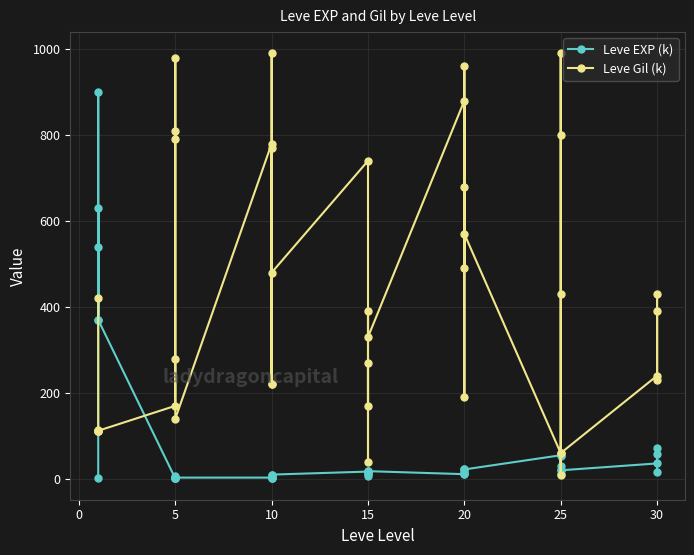

List the series in order of their peak value, highest first.

Leve Gil (k), Leve EXP (k)